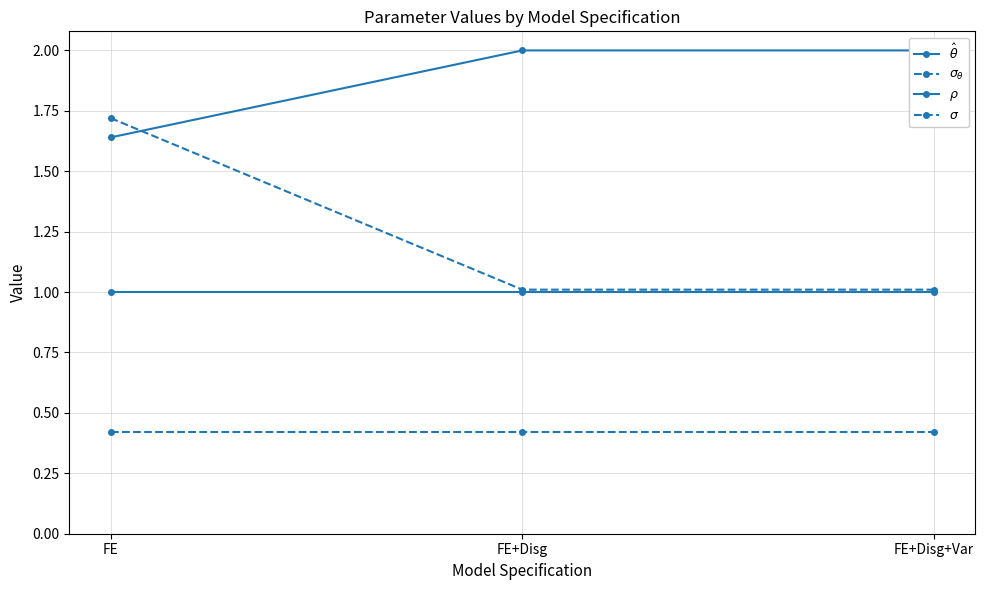

Which series changed the most between FE and FE+Disg+Var?

$\sigma_\theta$